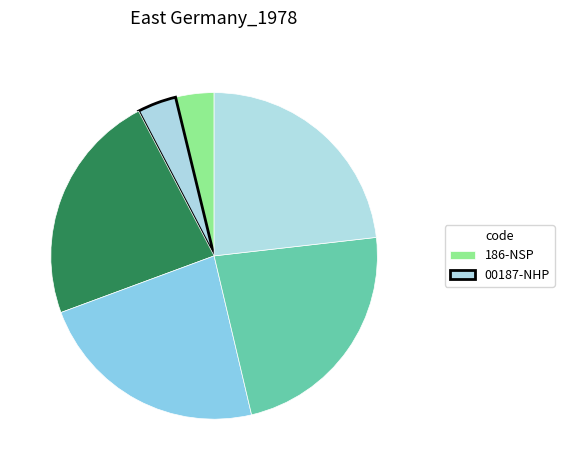

How many segments does this pie chart have?

6